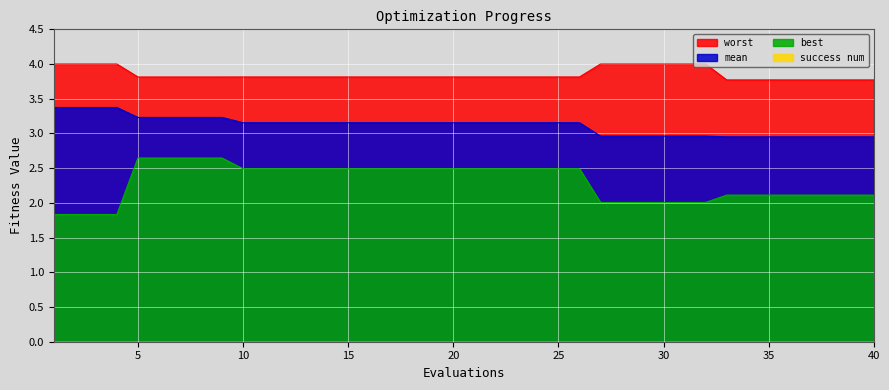

True or false: best has more than 2 points higher than both neighbors.

False